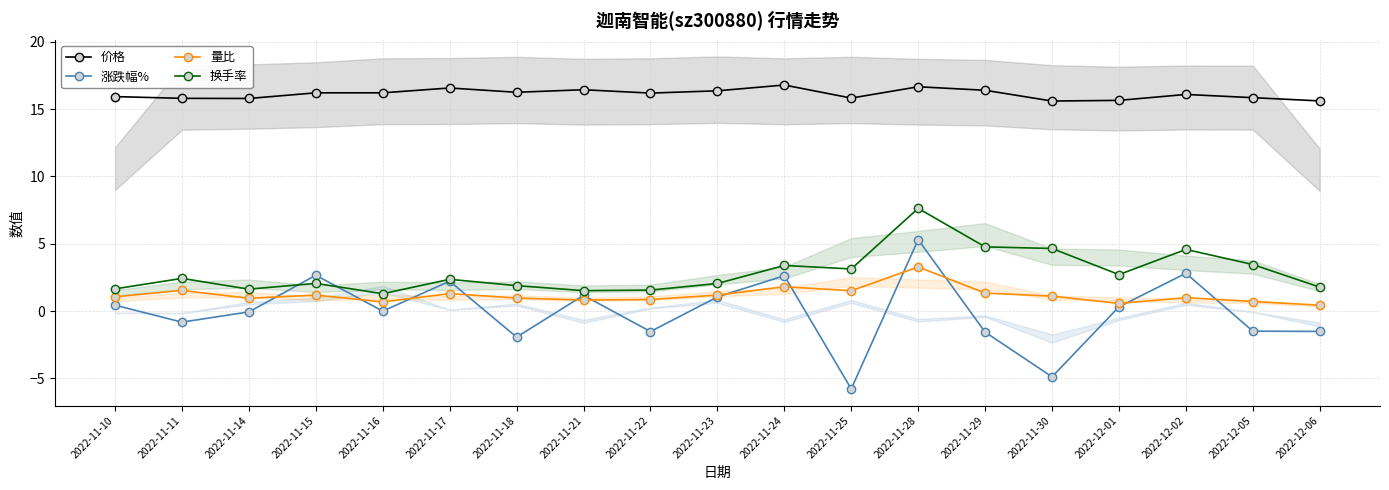

How many values in 涨跌幅% are below zero?

9